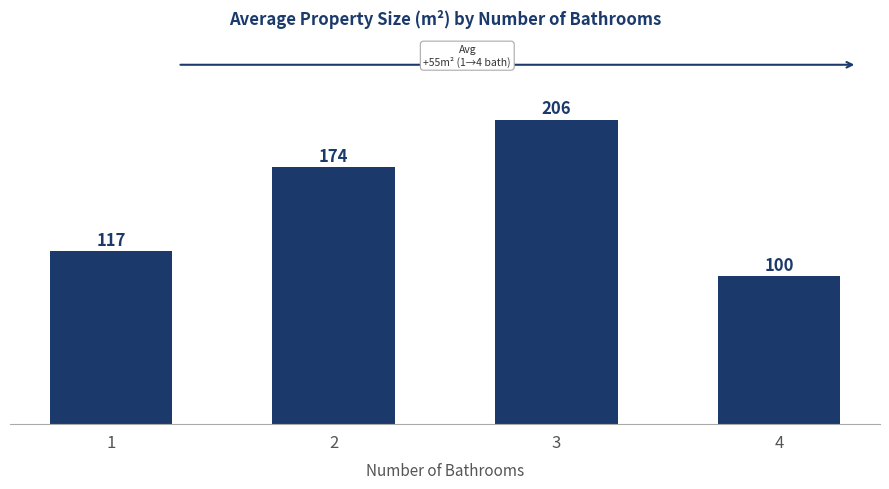

Is it true that the value at 1 is 117?

True